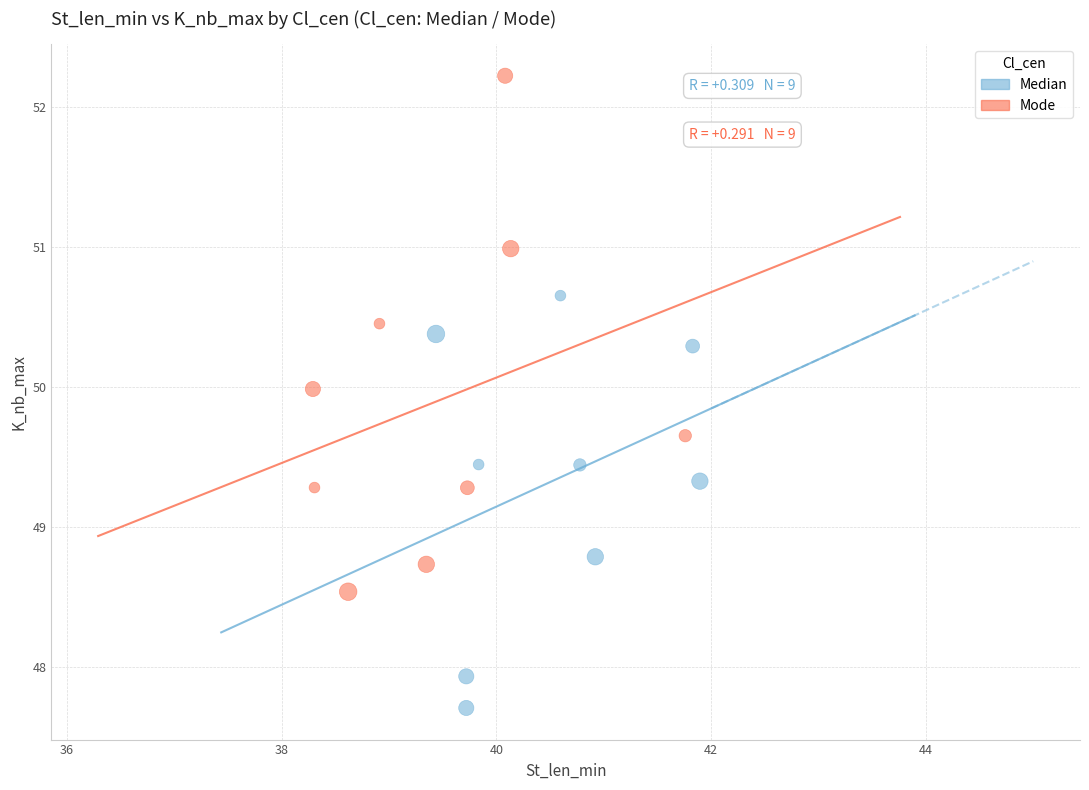

Which series contains the highest Y value?

Mode